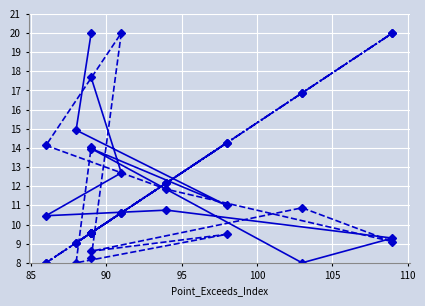

How many series are shown in this chart?

6